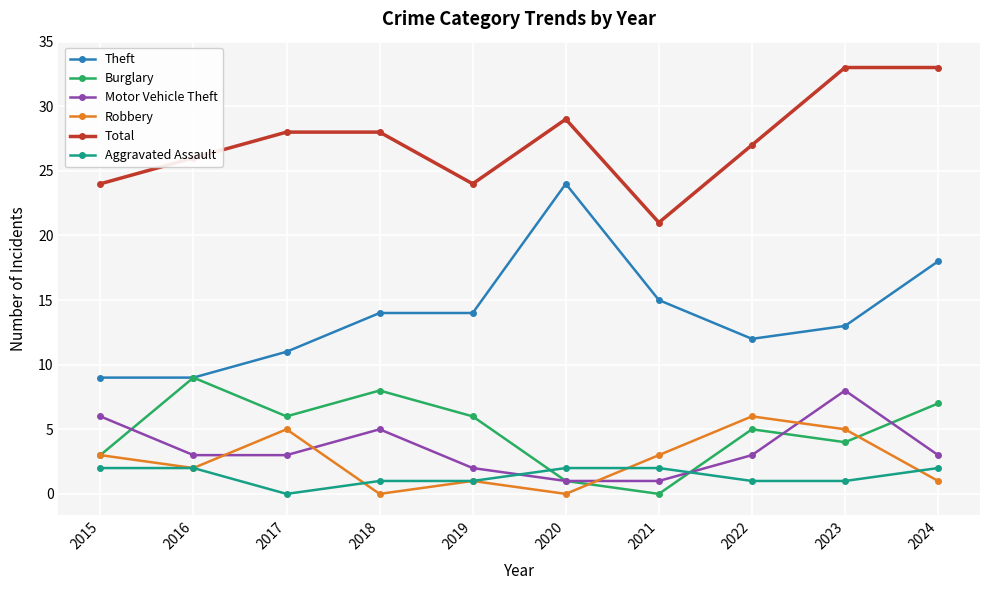

True or false: Total and Aggravated Assault intersect in this chart.

False